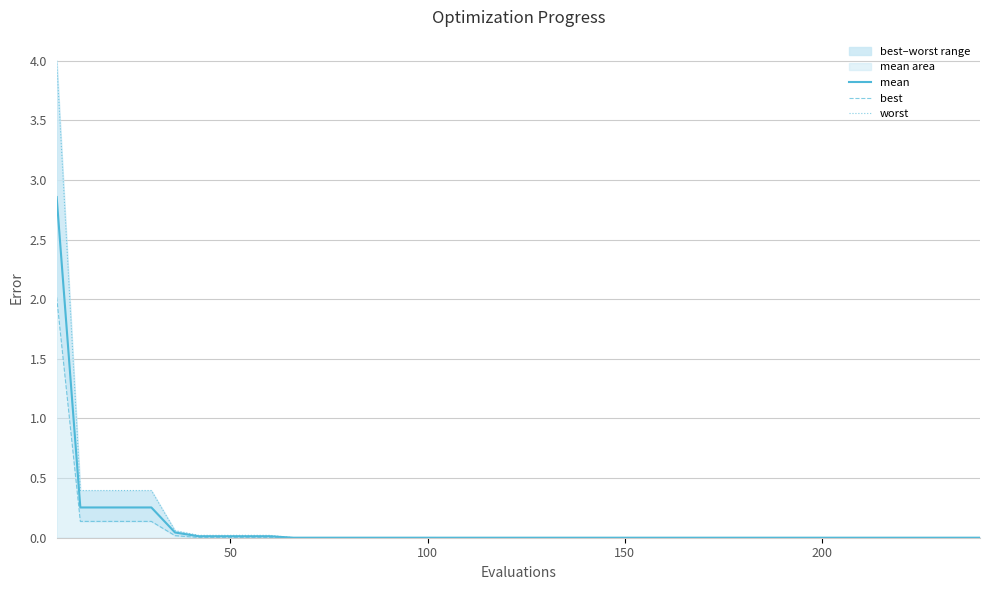

What is the difference between the second highest and minimum values in the best series?

0.1